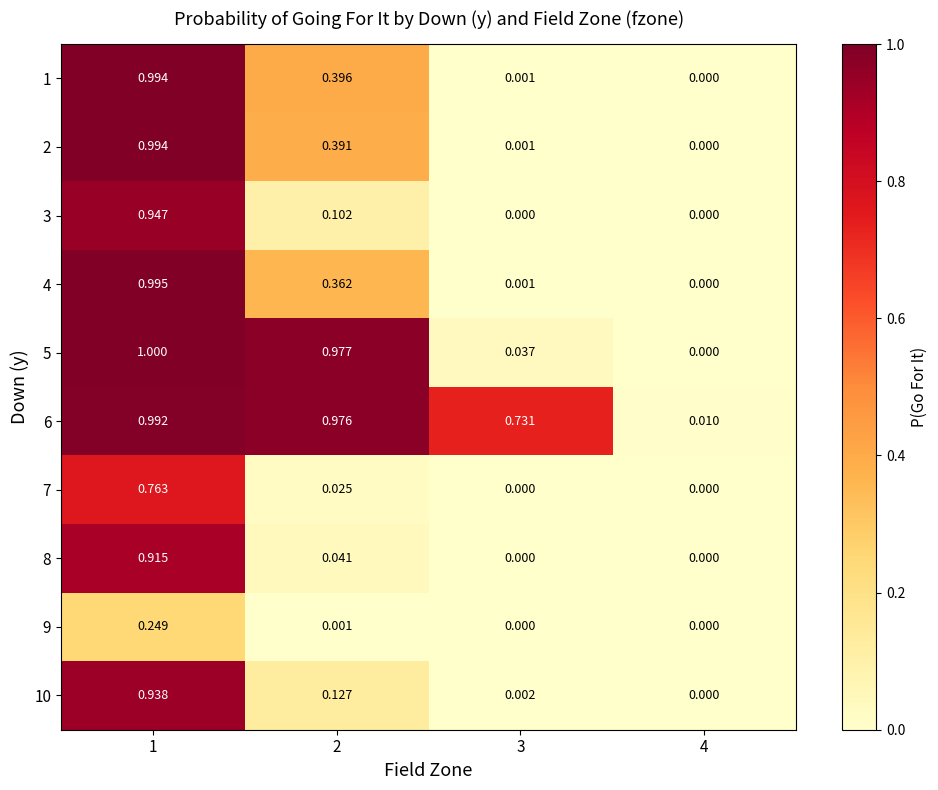

Which series has the largest total across all categories?

6